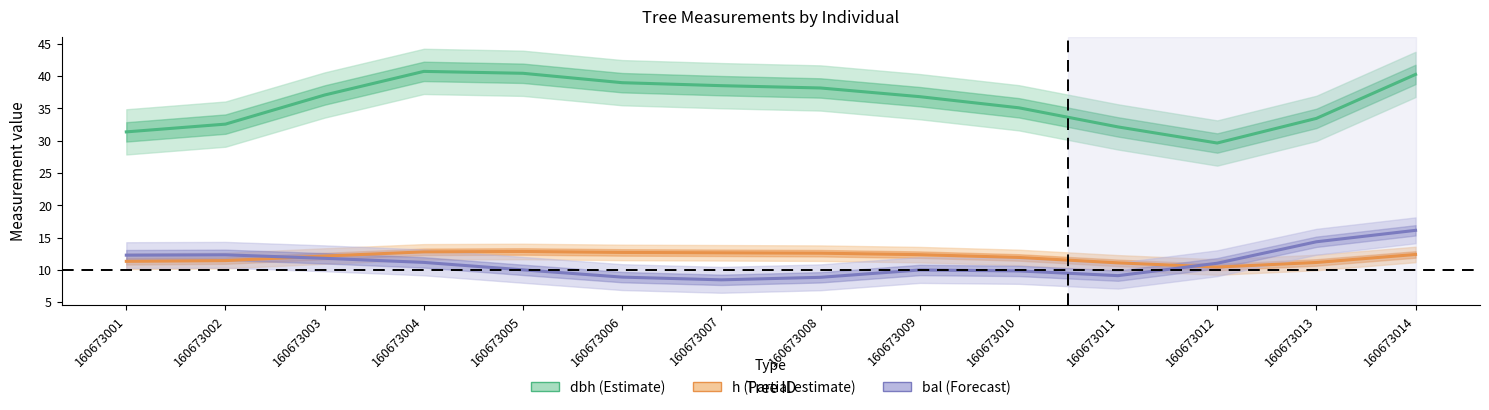

True or false: dbh (Estimate) and h (Partial estimate) cross at least once.

False